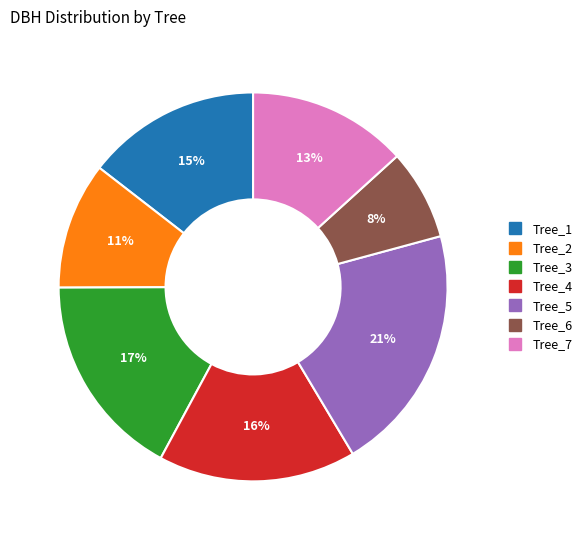

To the nearest percent, what is the difference between the largest and smallest slice percentages?

13%